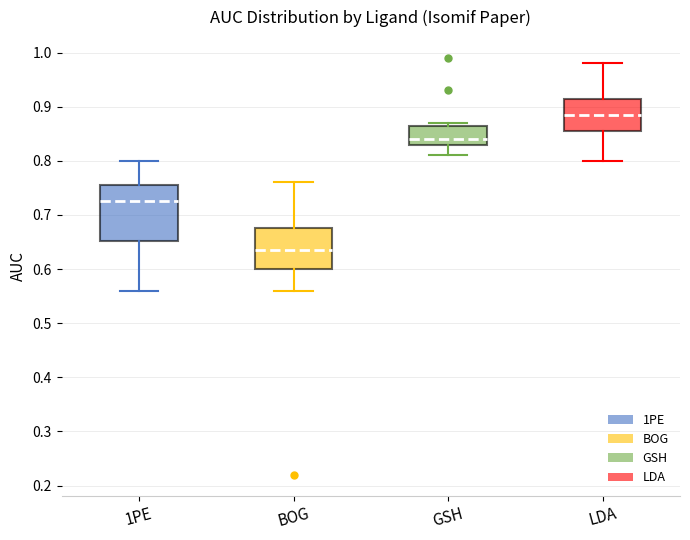

Reading left to right, read every box against the y-axis: the position of its median line, the range the box covers, and the ends of its whiskers. The values are not printed on the chart, so give them approximately, as read against the axis.

1PE: median 0.73, box 0.65 to 0.76, whiskers 0.56 to 0.80
BOG: median 0.64, box 0.60 to 0.68, whiskers 0.56 to 0.76
GSH: median 0.84, box 0.83 to 0.87, whiskers 0.81 to 0.87 (just above the box's upper edge)
LDA: median 0.89, box 0.86 to 0.92, whiskers 0.80 to 0.98